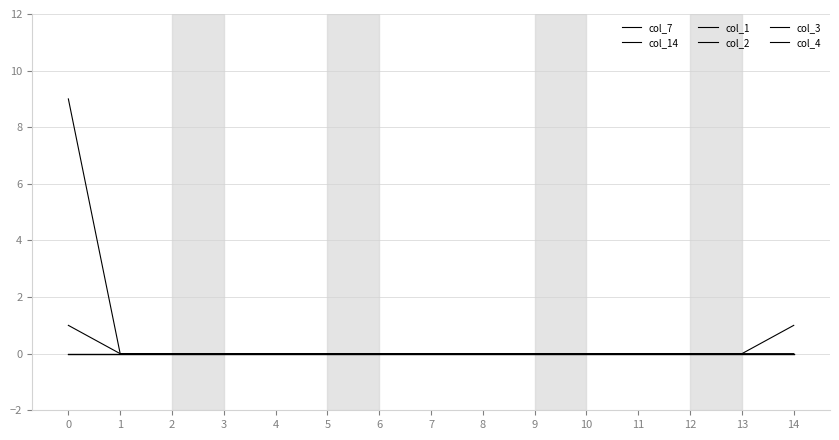

True or false: col_7 and col_14 intersect in this chart.

False